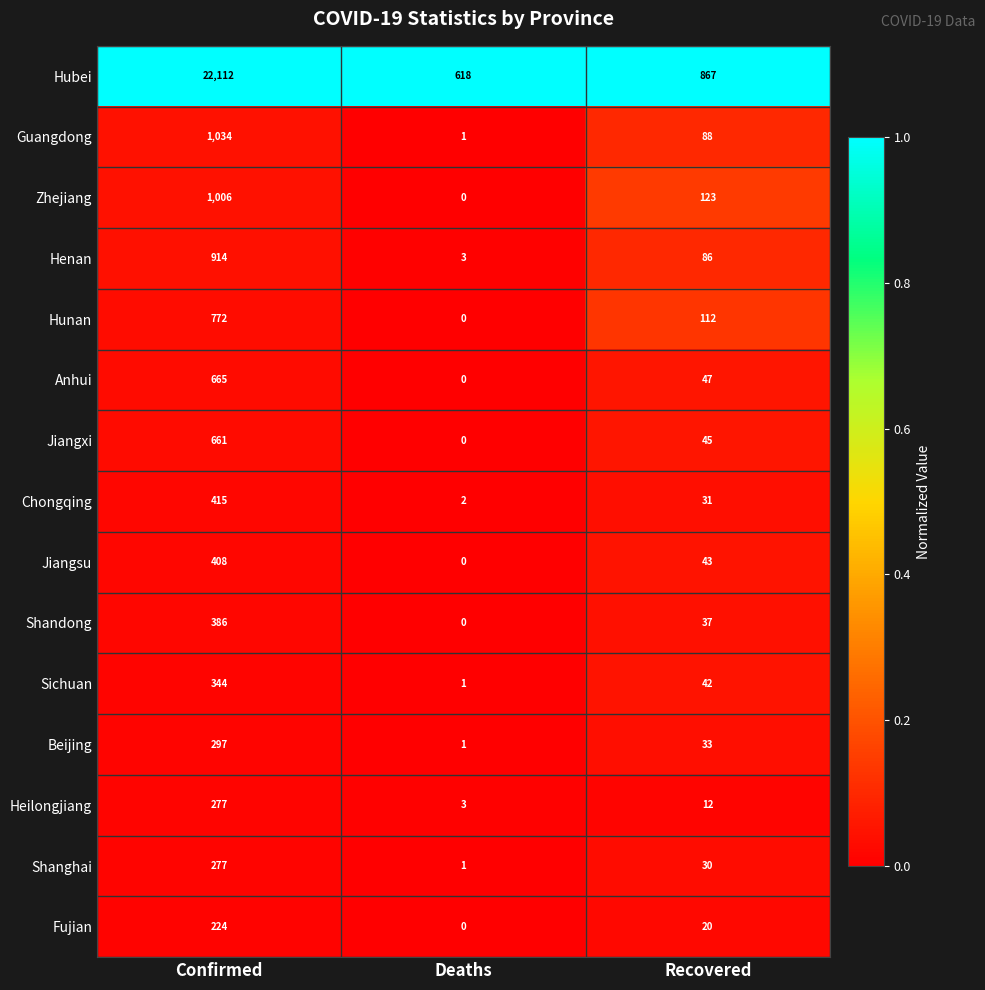

Rank the series at Recovered from lowest to highest value.

Heilongjiang, Fujian, Shanghai, Chongqing, Beijing, Shandong, Sichuan, Jiangsu, Jiangxi, Anhui, Henan, Guangdong, Hunan, Zhejiang, Hubei